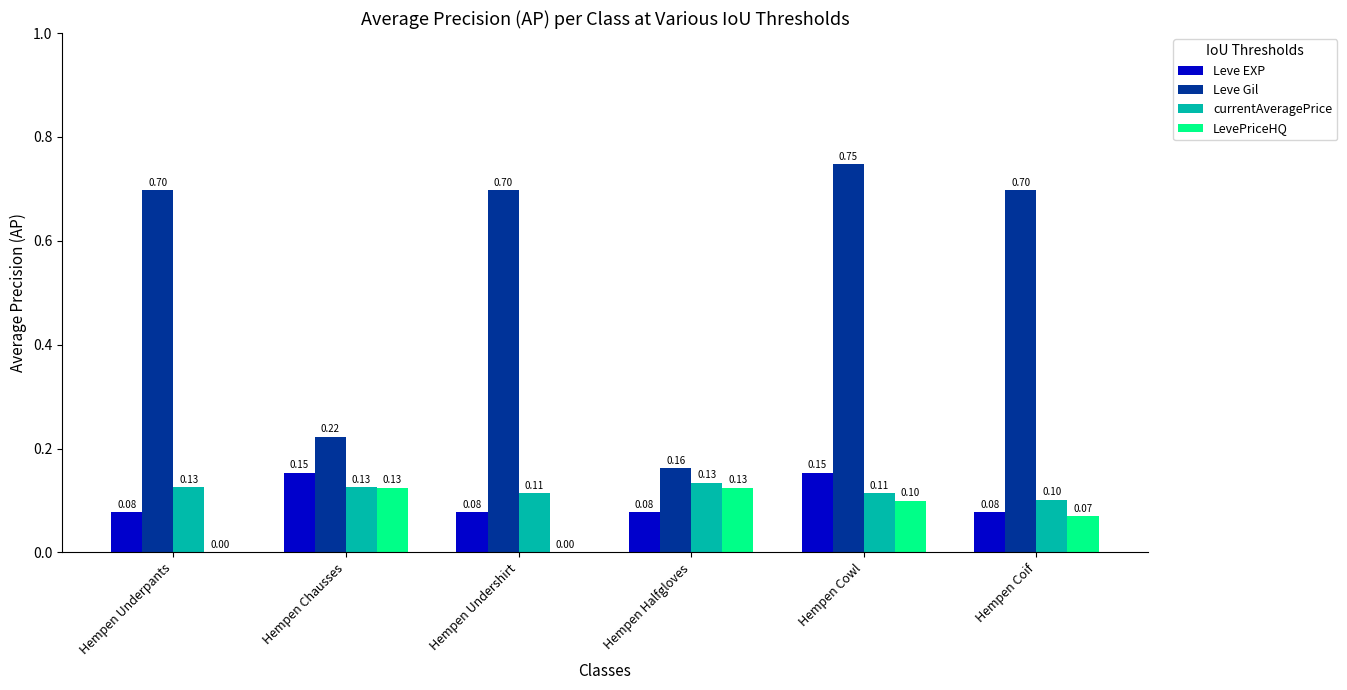

What is the total value across all series at Hempen Halfgloves?

0.5